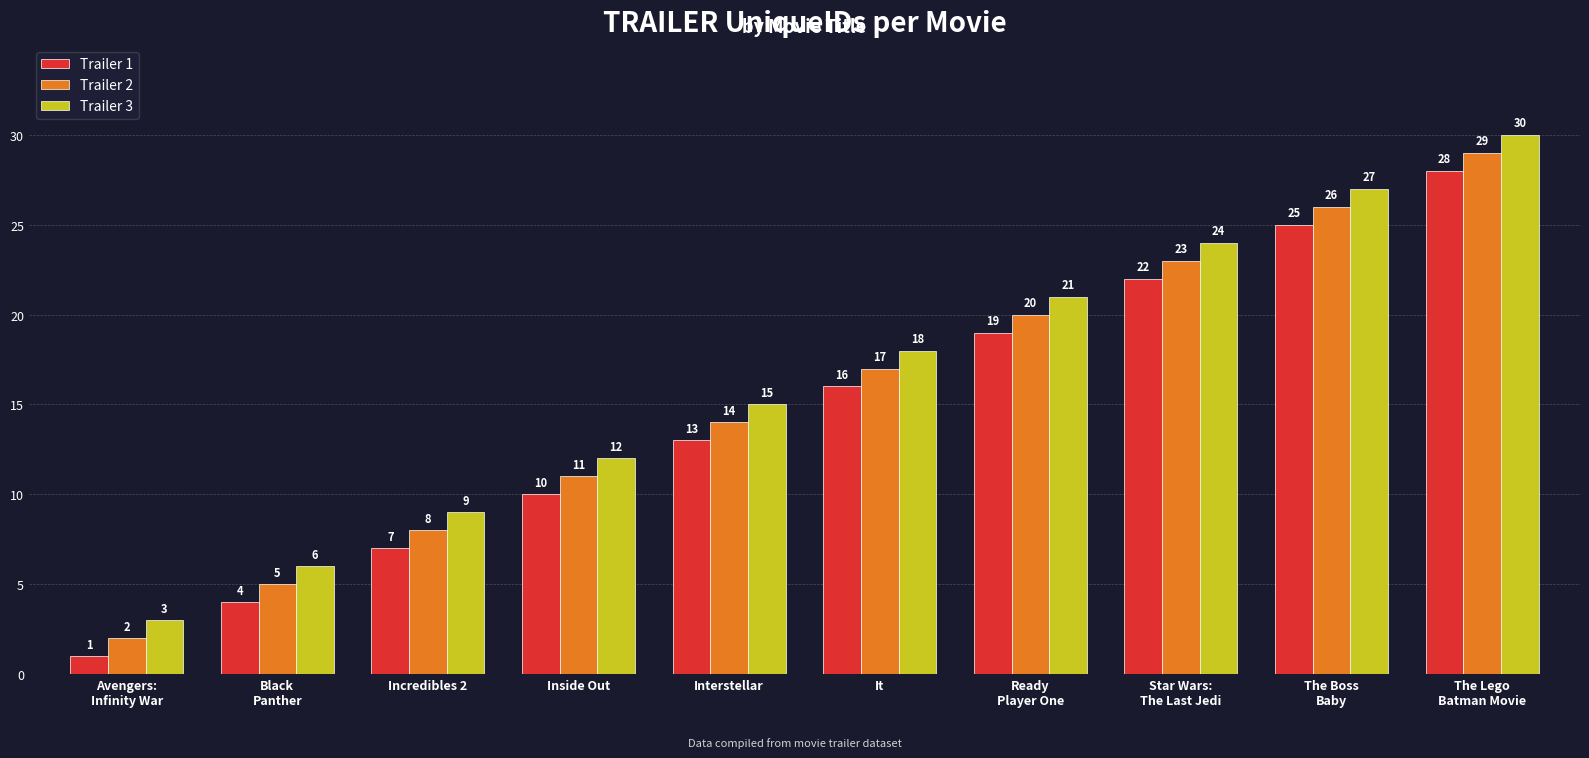

The Trailer 2 series shows 14 at Interstellar. True or false?

True